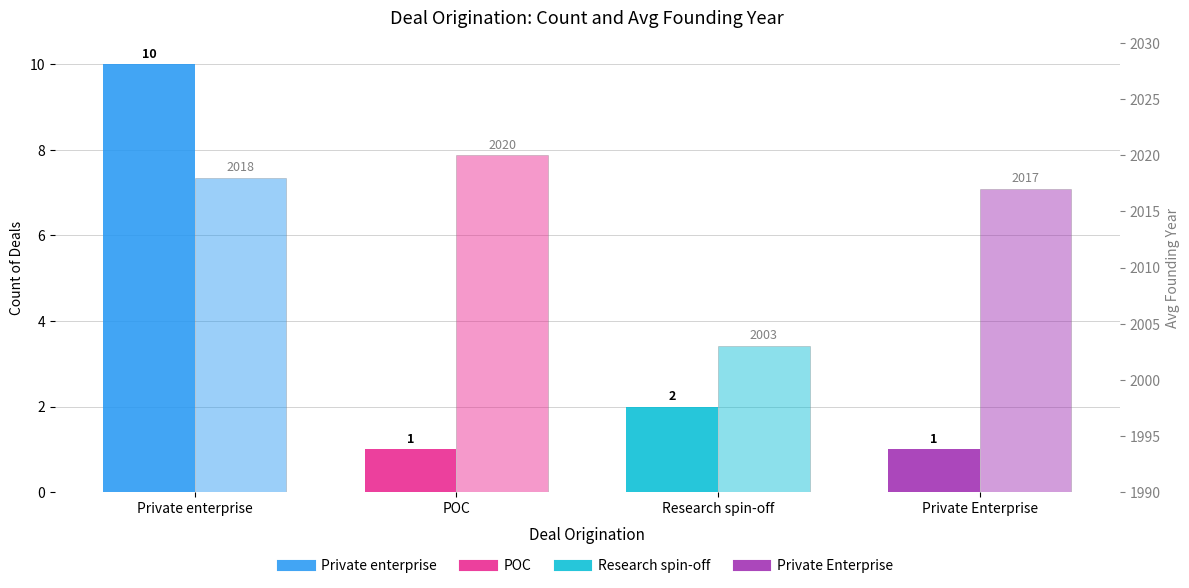

How many bars are there in each group?

2